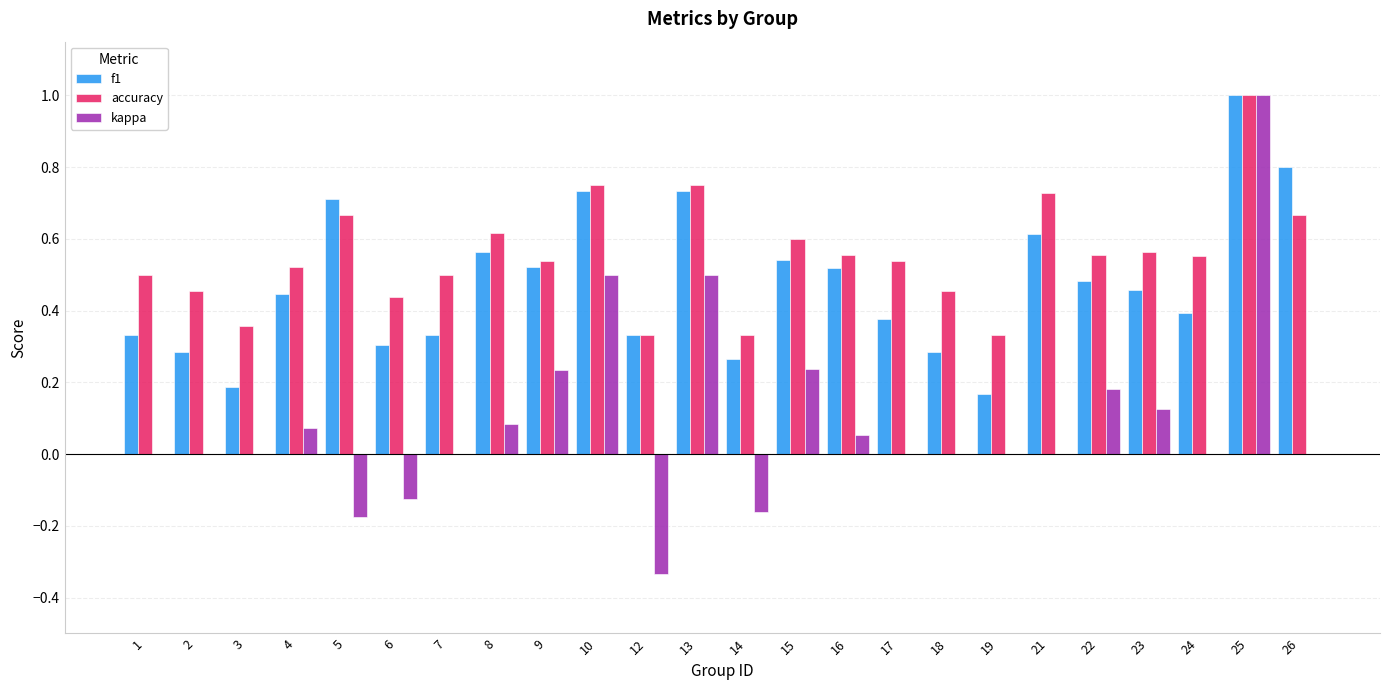

What is the greatest value displayed?

1.0